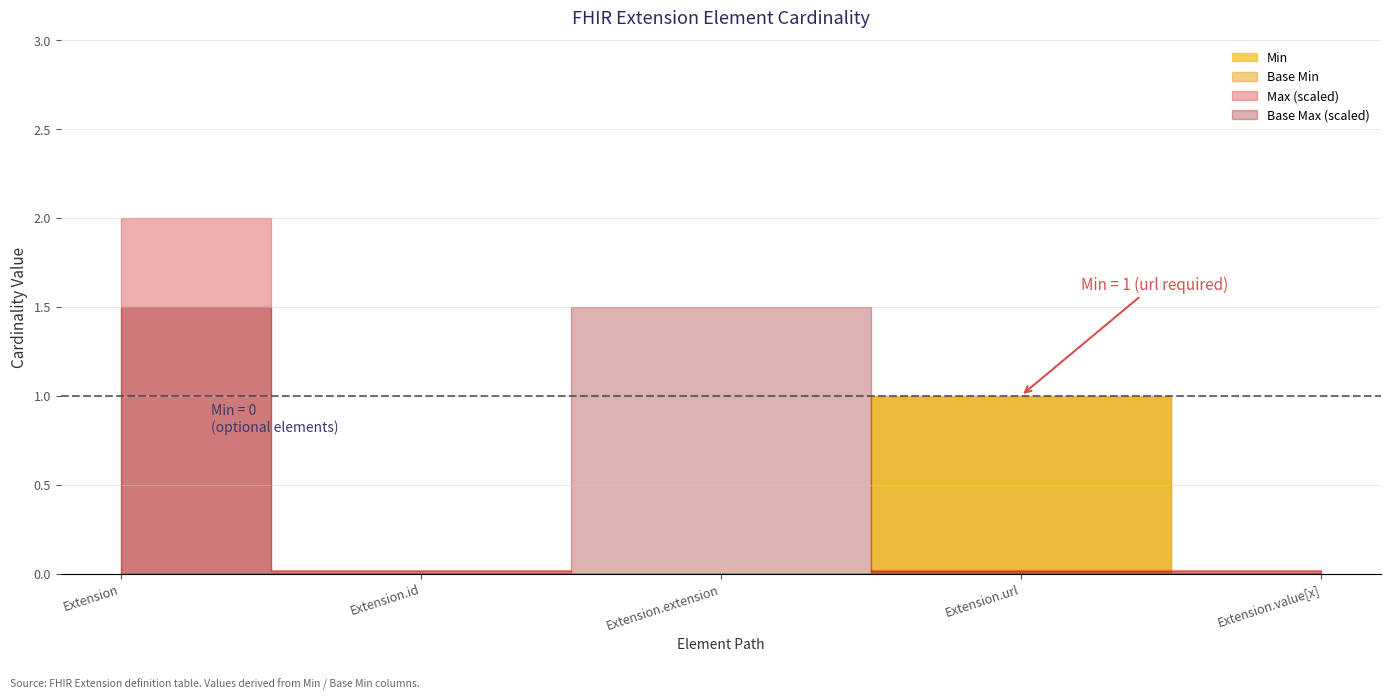

Where is Min nearest to the value 0?

Extension